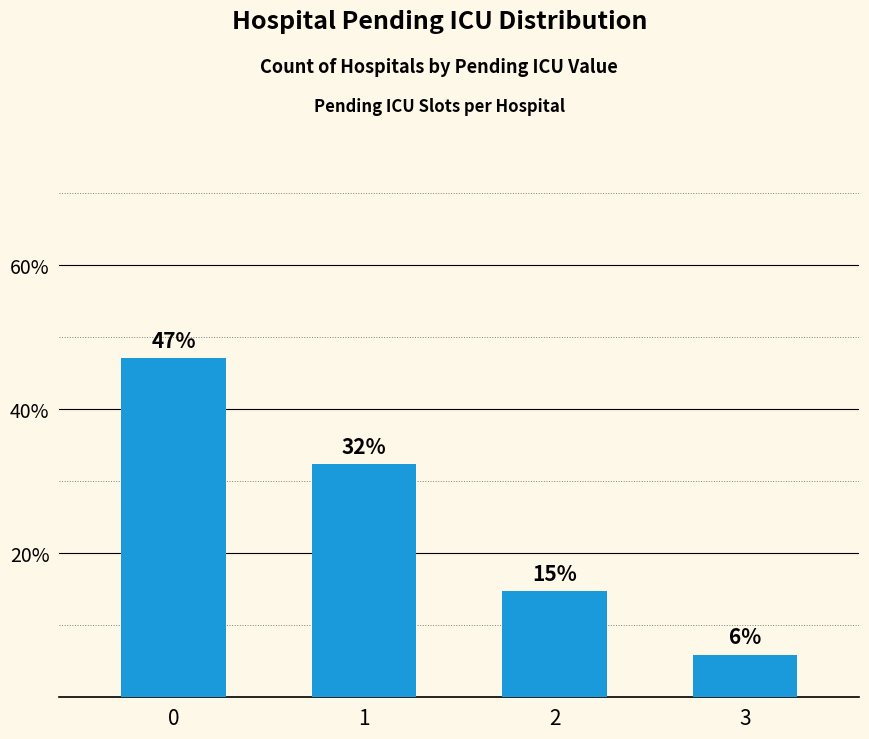

Are the bars horizontal?

No